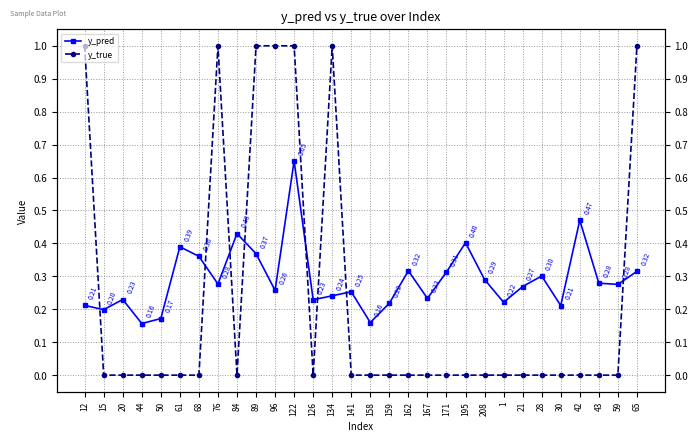

What is the sum of the y_true values at 122 and 158?

1.0